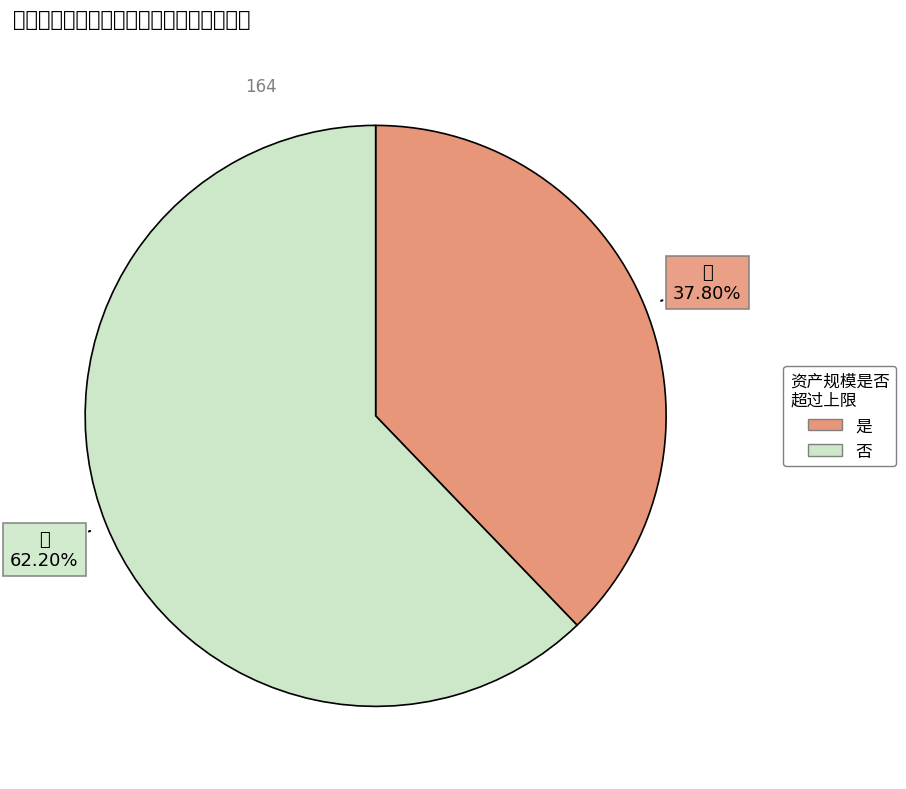

The 是 slice represents 51% of the pie. True or false?

False